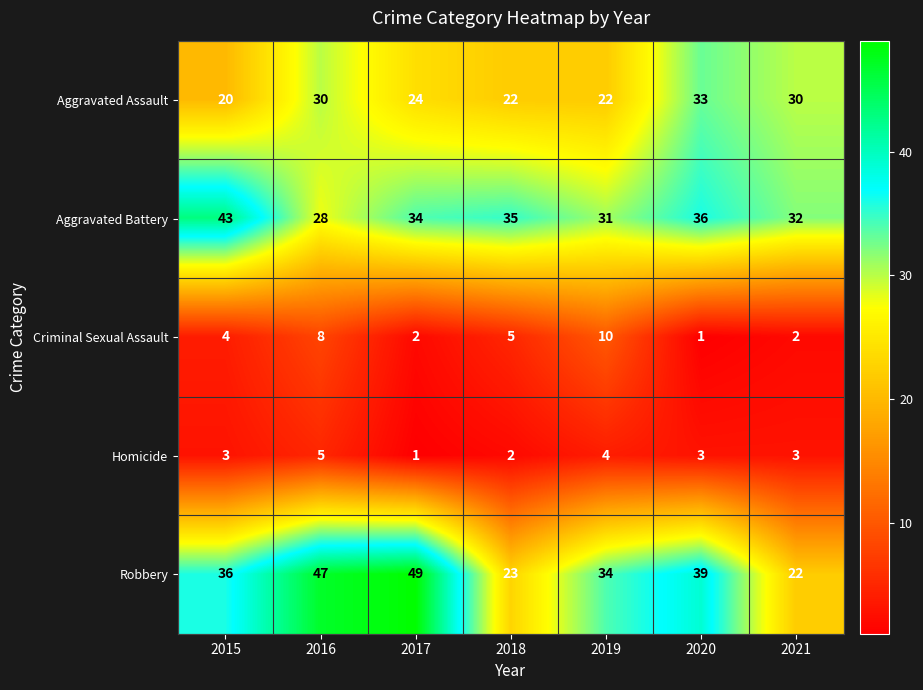

At which label does Homicide reach its peak?

2016